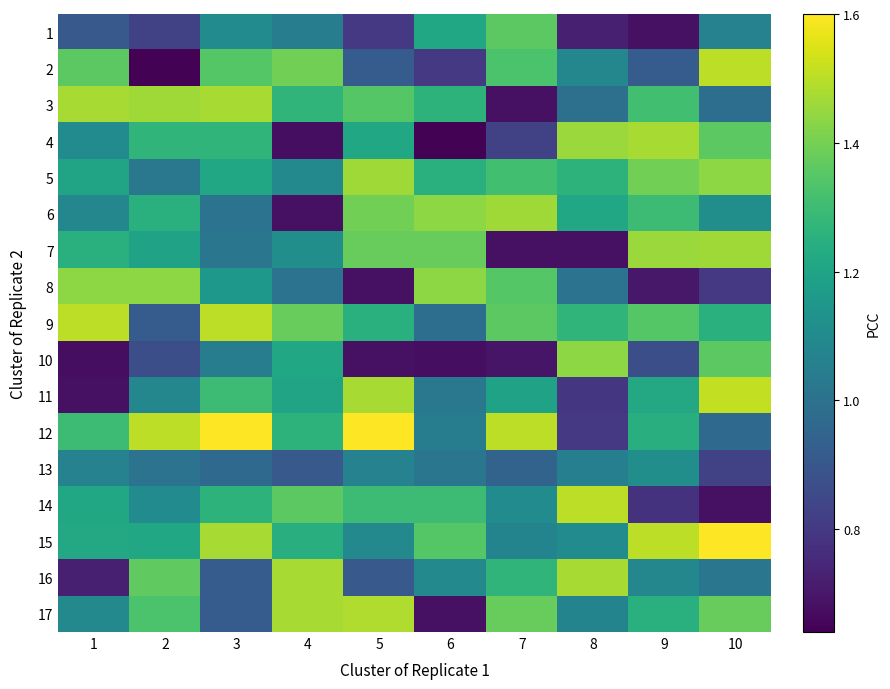

What is the total value across all series at 6?

18.6